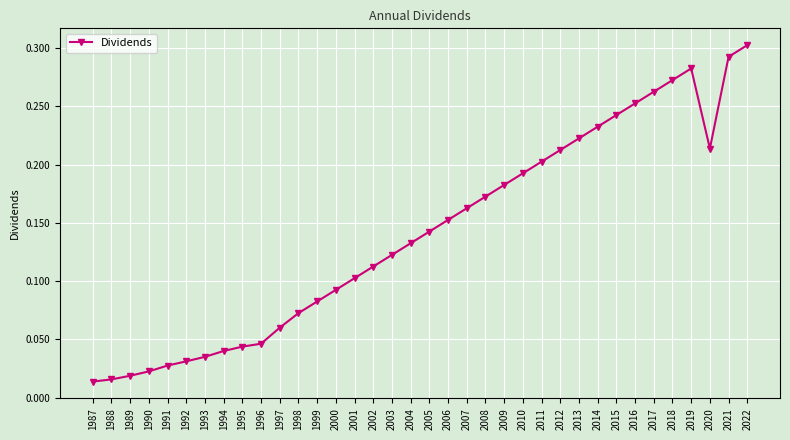

True or false: the data has more than 0 interior local peaks.

True